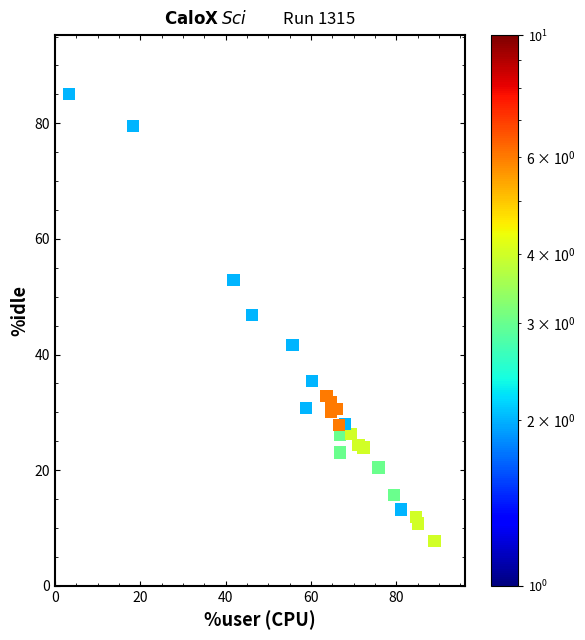

What is the range of Y values (max minus min)?

77.3